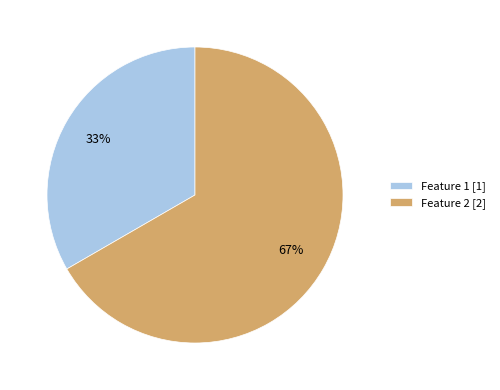

What percentage is the Feature 2 slice, to the nearest percent?

67%